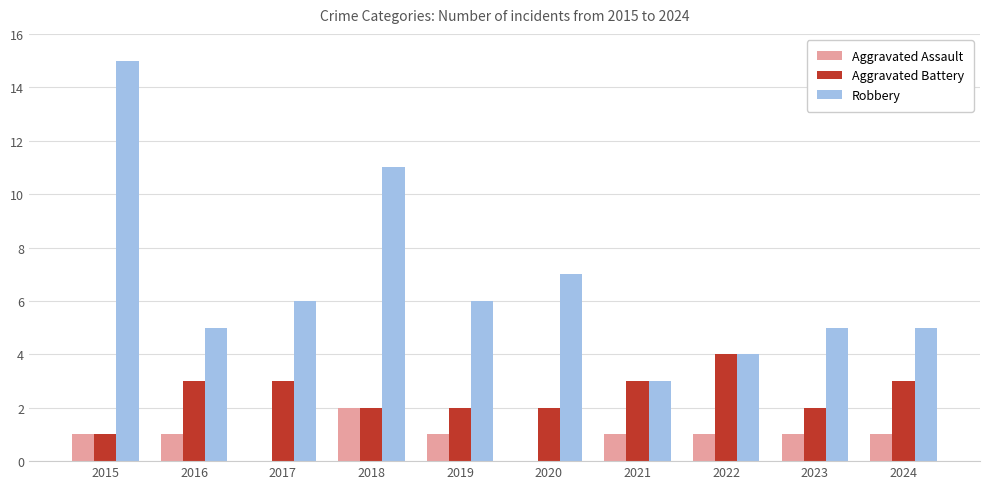

Between 2015 and 2024, which series saw the biggest shift?

Robbery